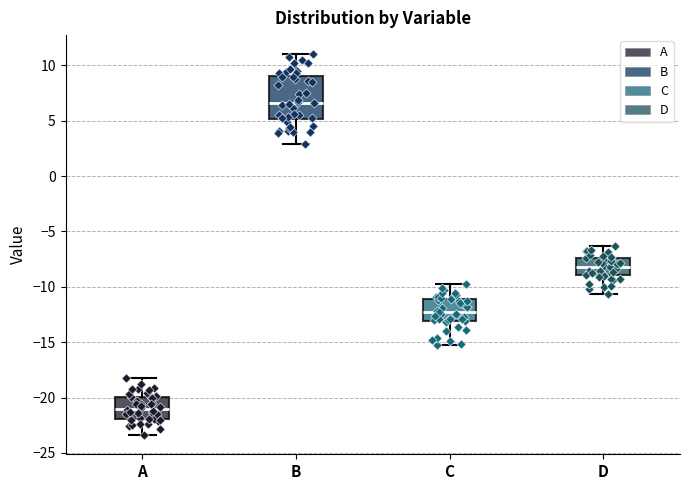

Which box is the tallest, from its lower edge to its upper edge?

B